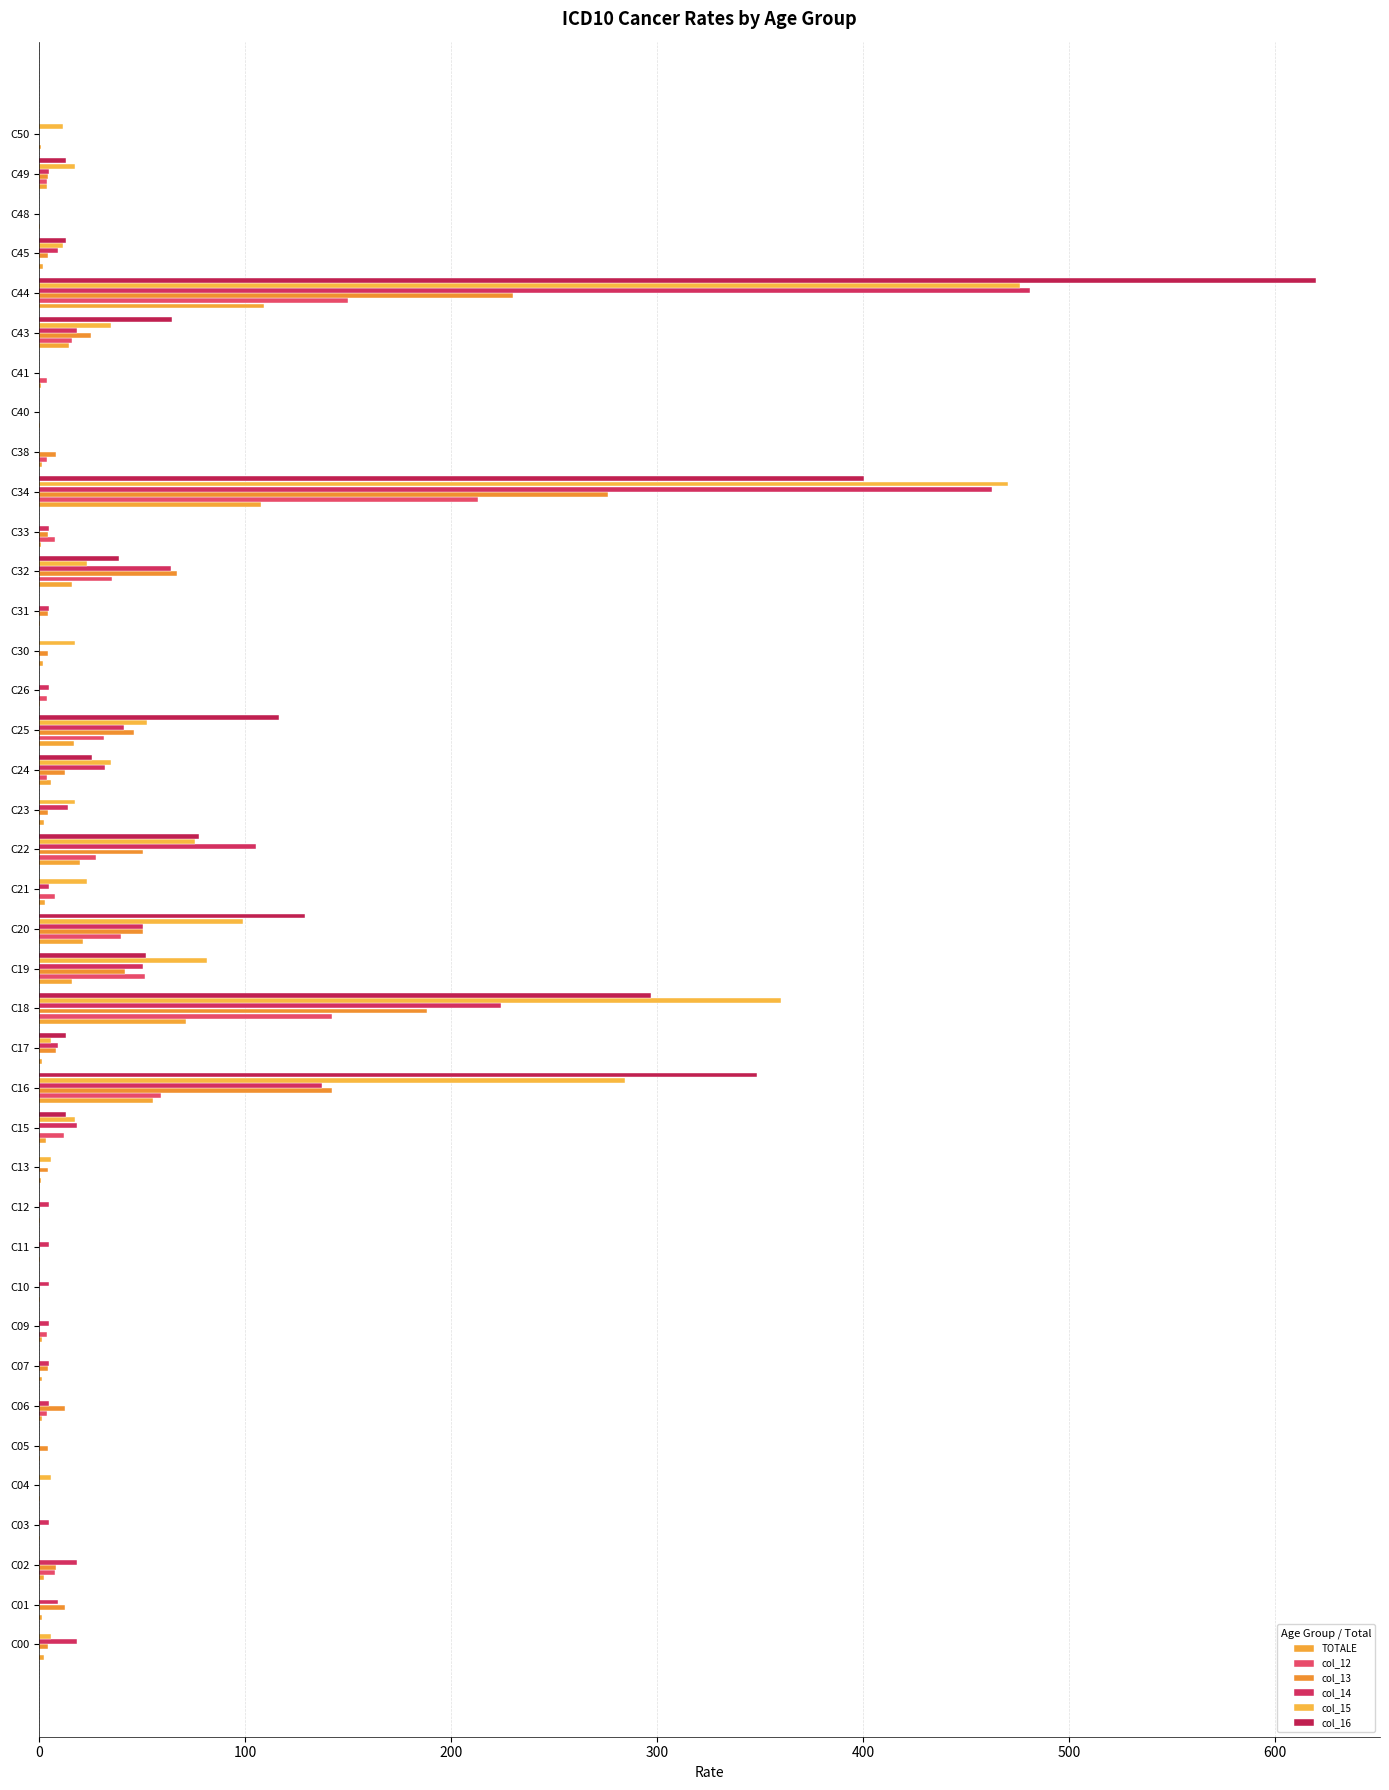

Which series has the largest total across all categories?

col_16